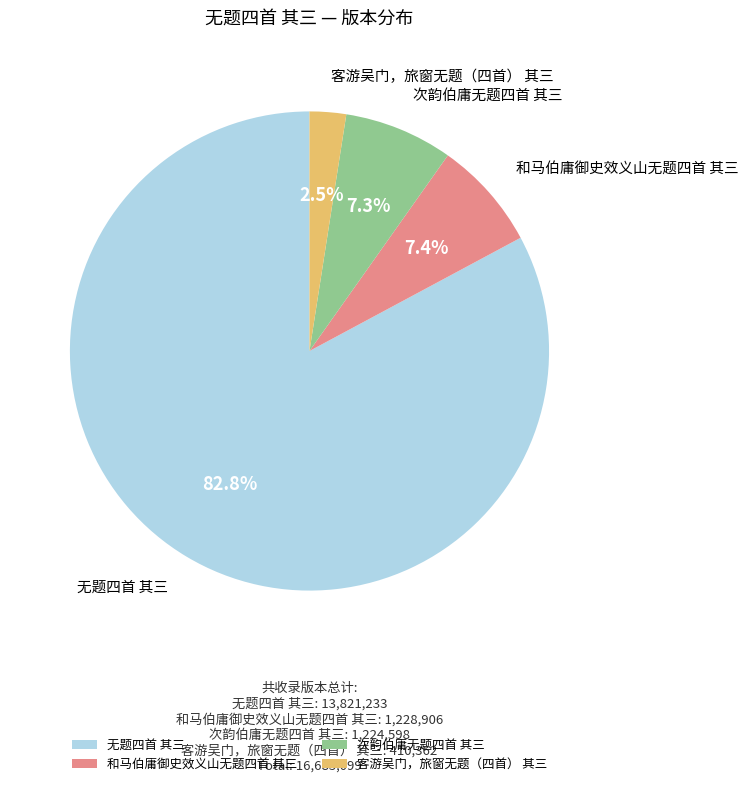

To the nearest percent, what portion does 次韵伯庸无题四首 其三 represent?

7%